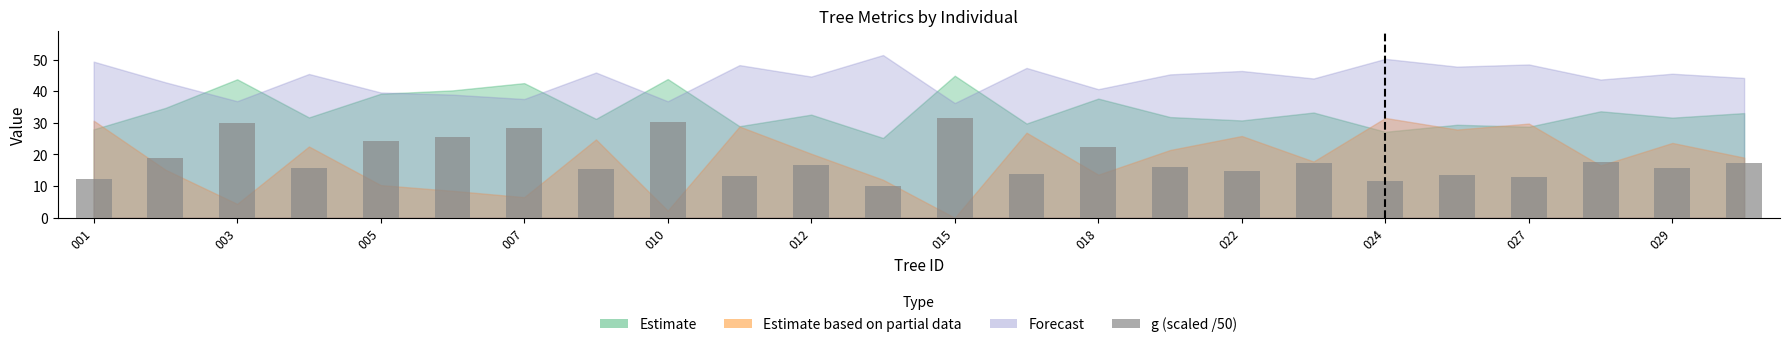

What is the greatest value displayed?

31.6